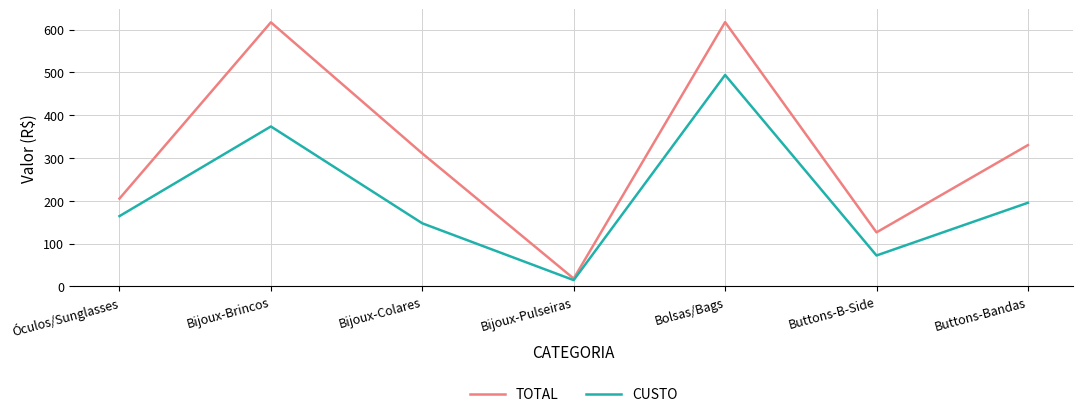

Between Óculos/Sunglasses and Bijoux-Pulseiras, which series saw the biggest shift?

TOTAL